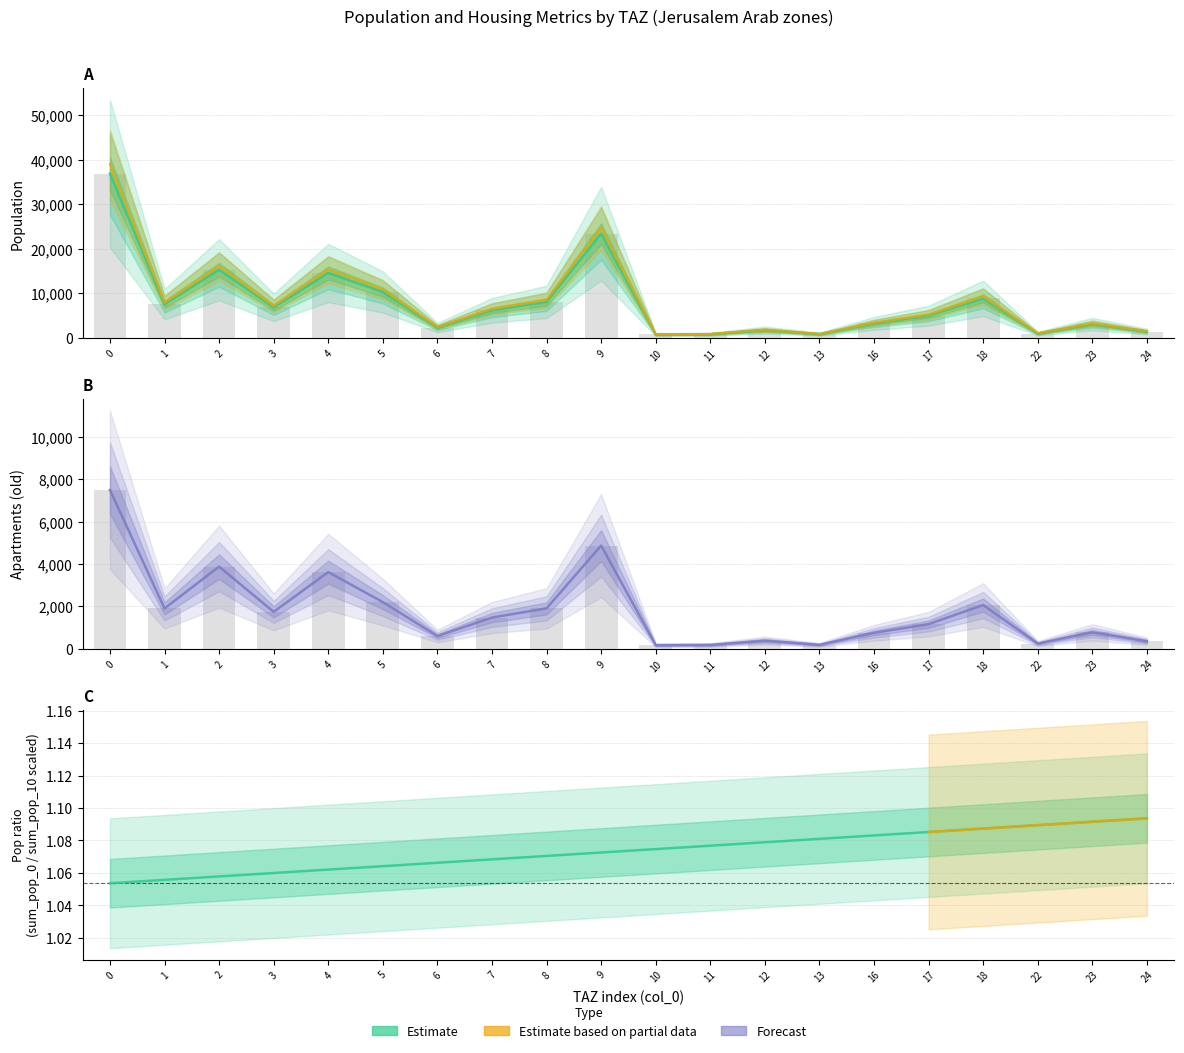

What is the sum of all pop_old values?

166442.9